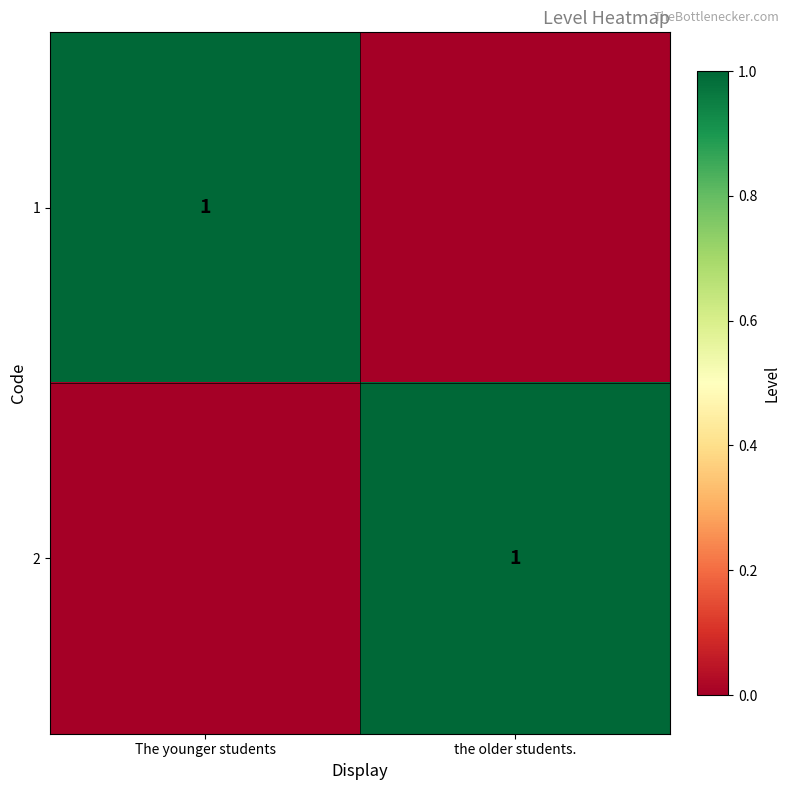

Is it true that 1 equals 1 at The younger students?

True